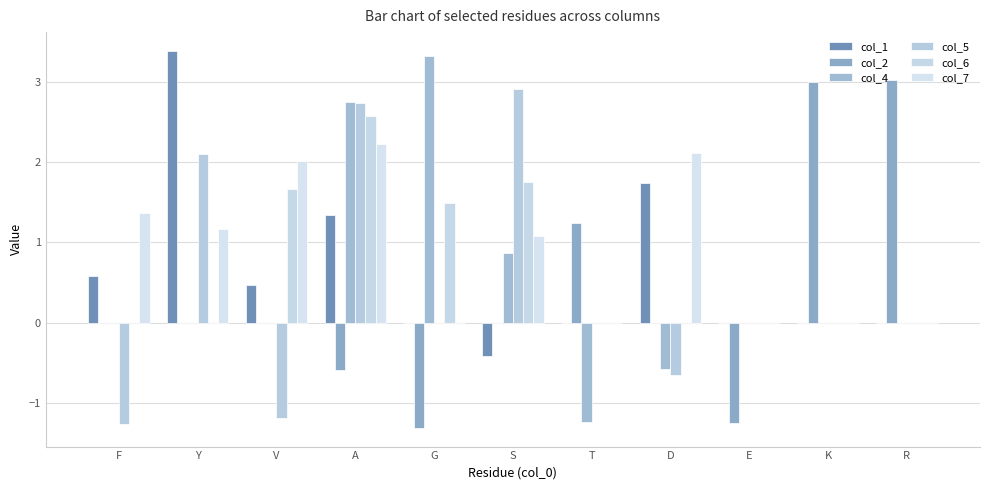

Which series has the largest total across all categories?

col_7